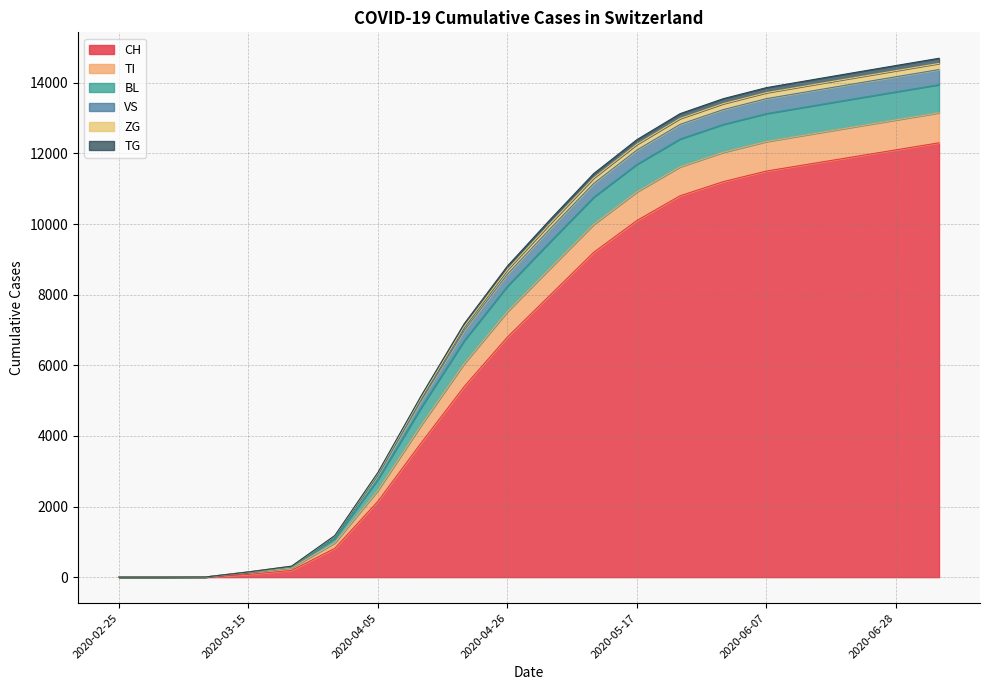

True or false: CH has more than 1 points higher than both neighbors.

False